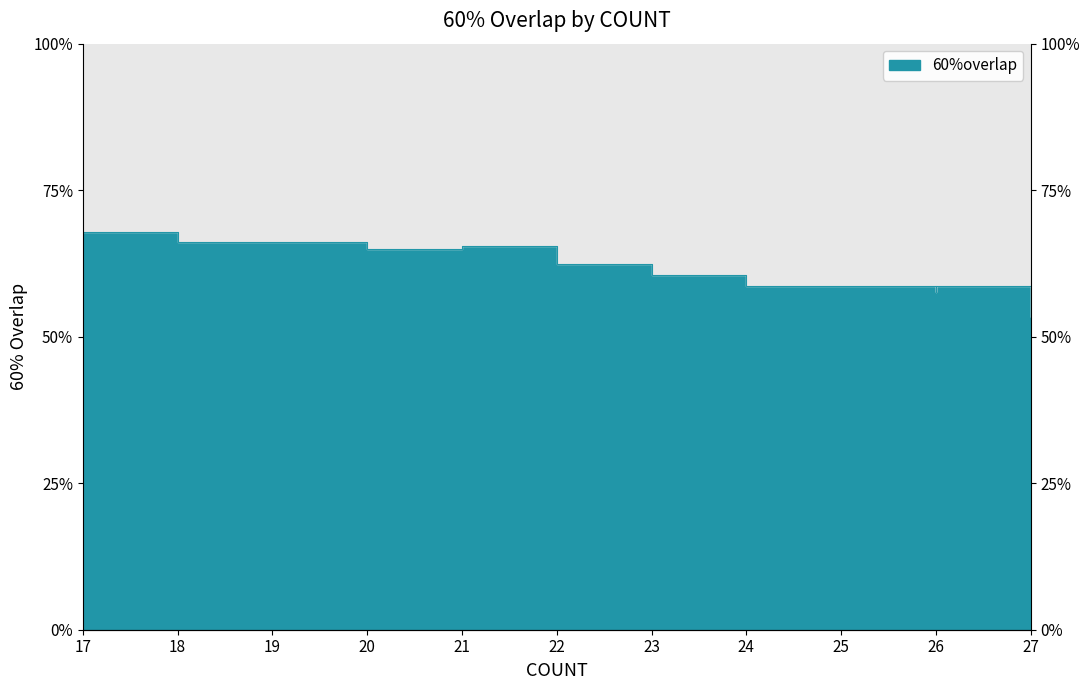

Where is the first local maximum?

21